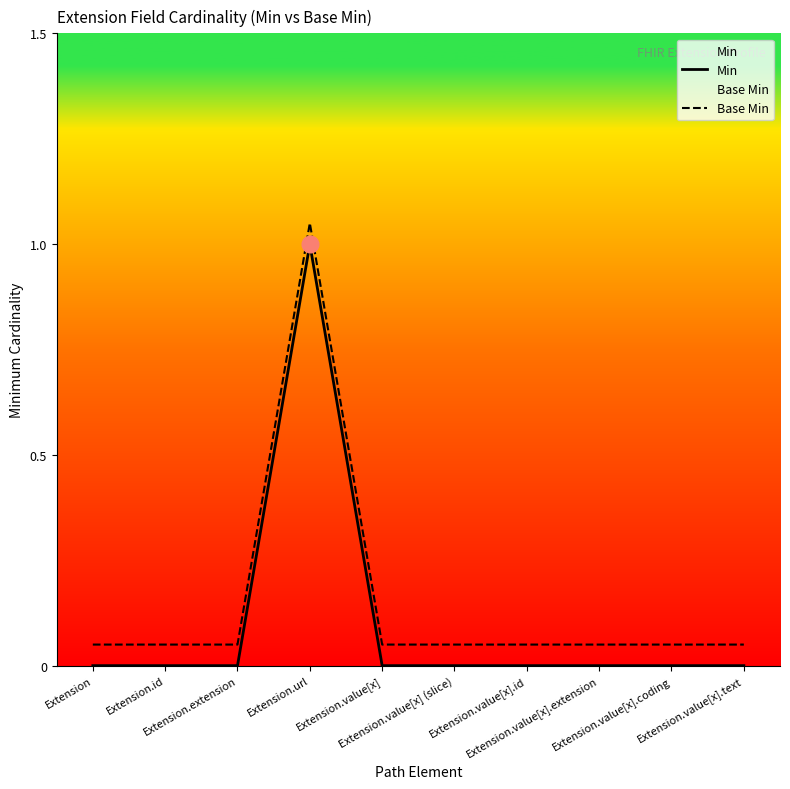

Which series has the largest total across all categories?

Base Min